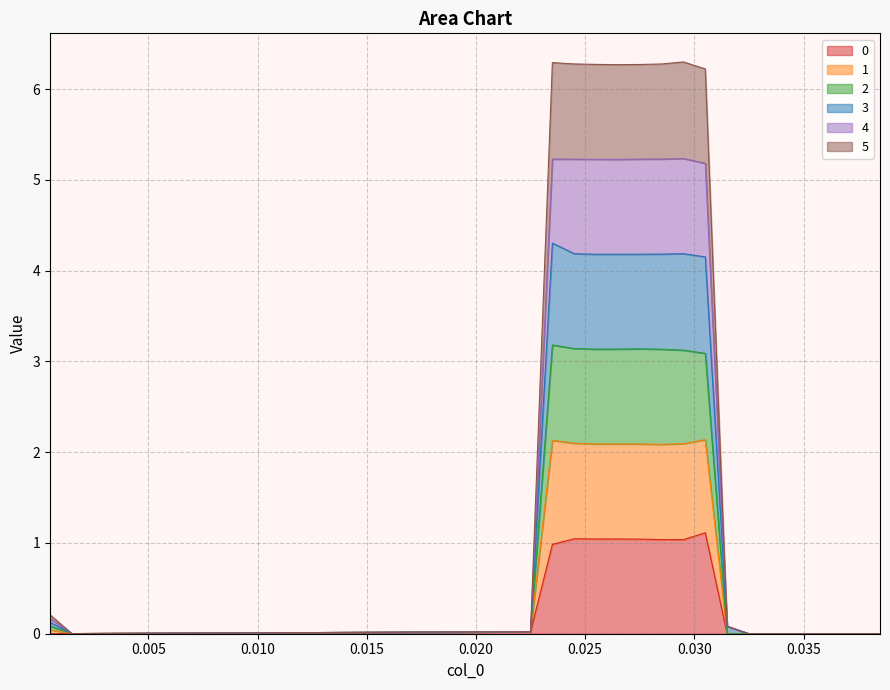

True or false: 5 and 0 intersect in this chart.

False